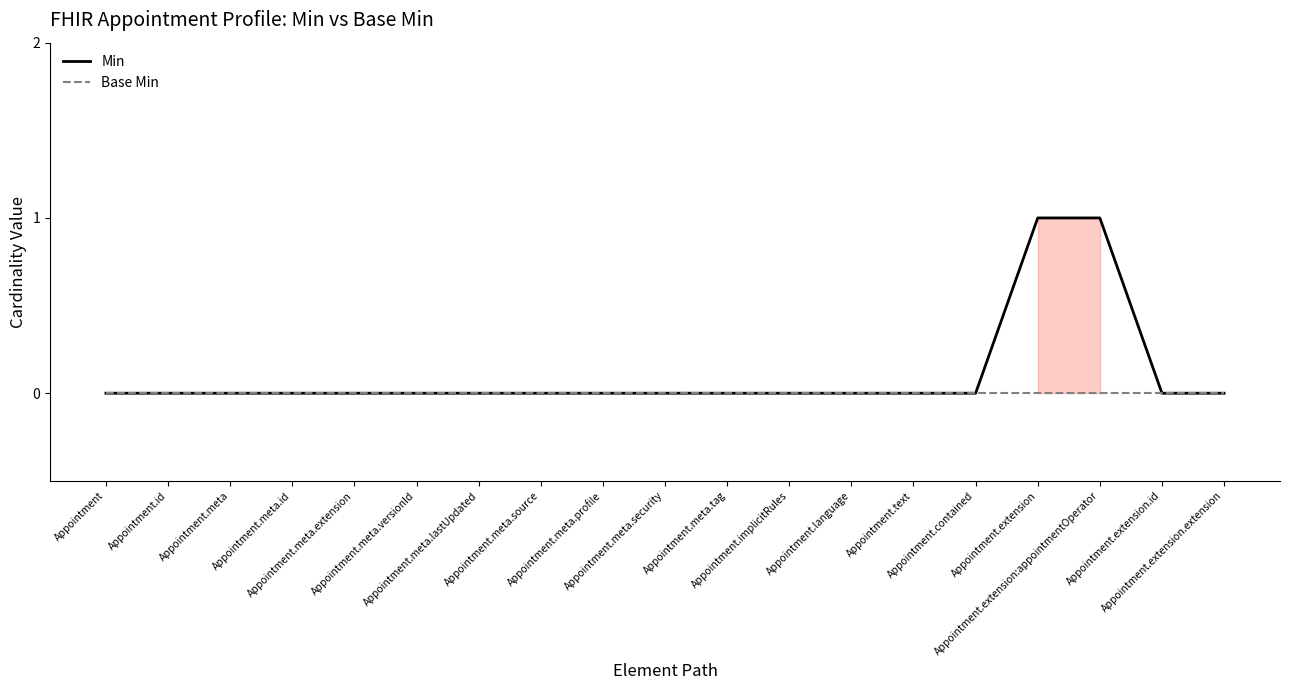

Which series has the widest spread of values?

Min